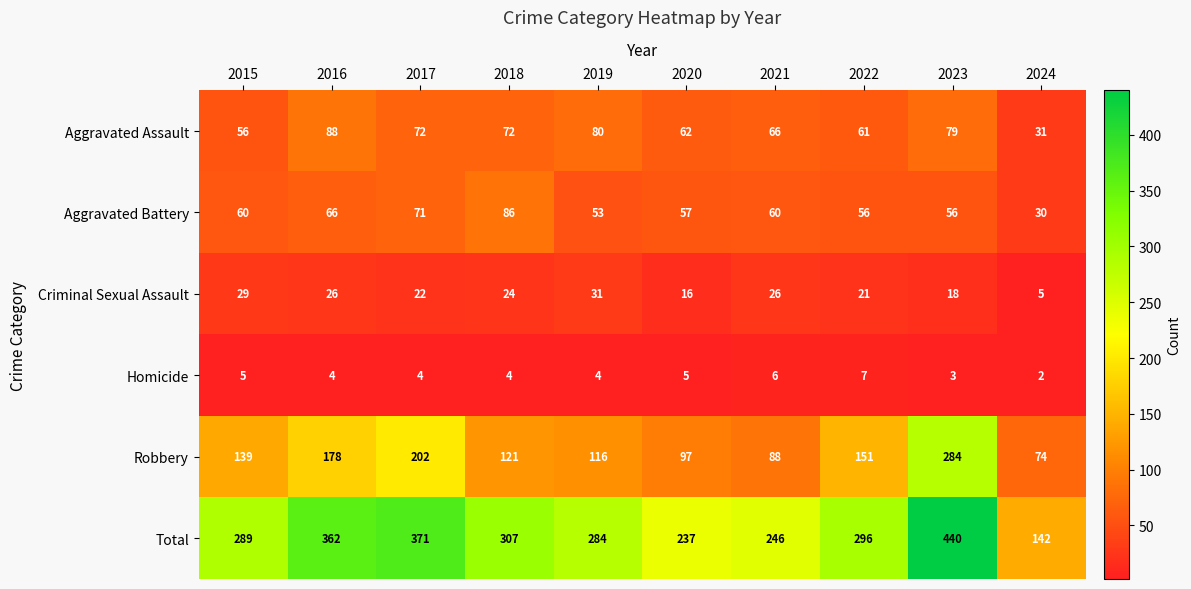

What is the sum of all Criminal Sexual Assault values?

218